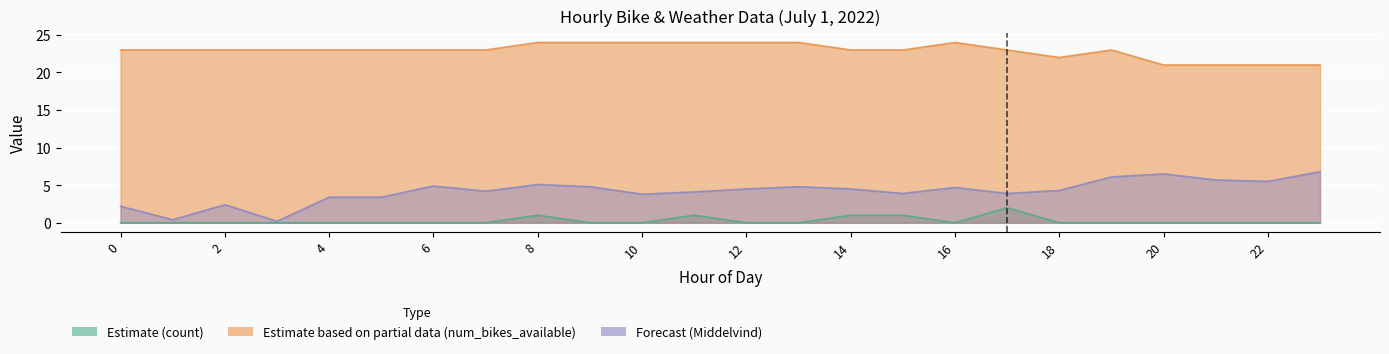

At which category is the sum across all series the highest?

8